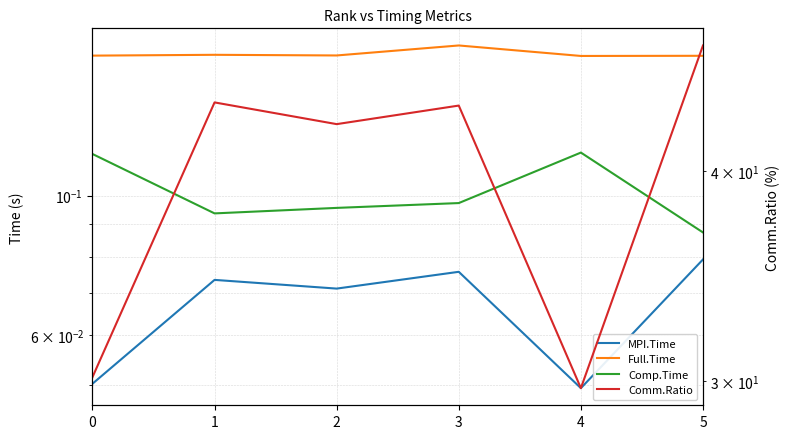

True or false: Comp.Time and MPI.Time cross at least once.

False